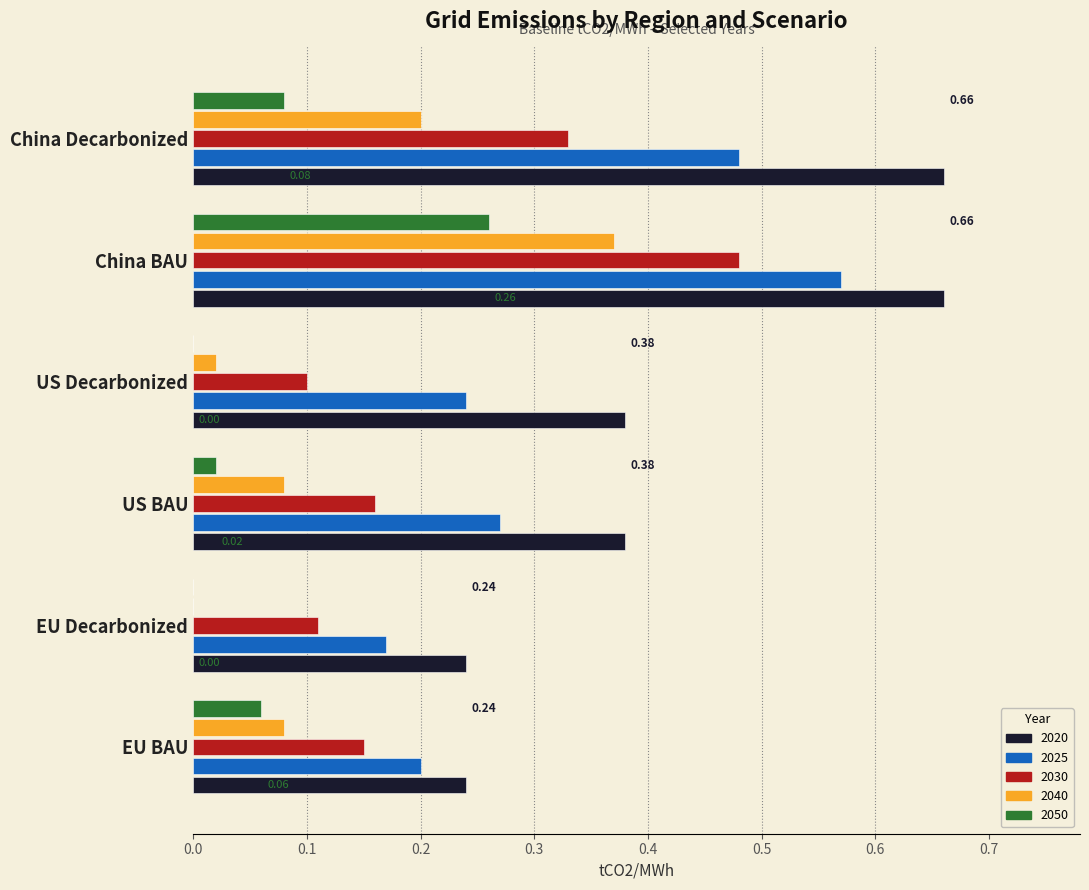

What are all the series names shown in the legend?

2020, 2025, 2030, 2040, 2050